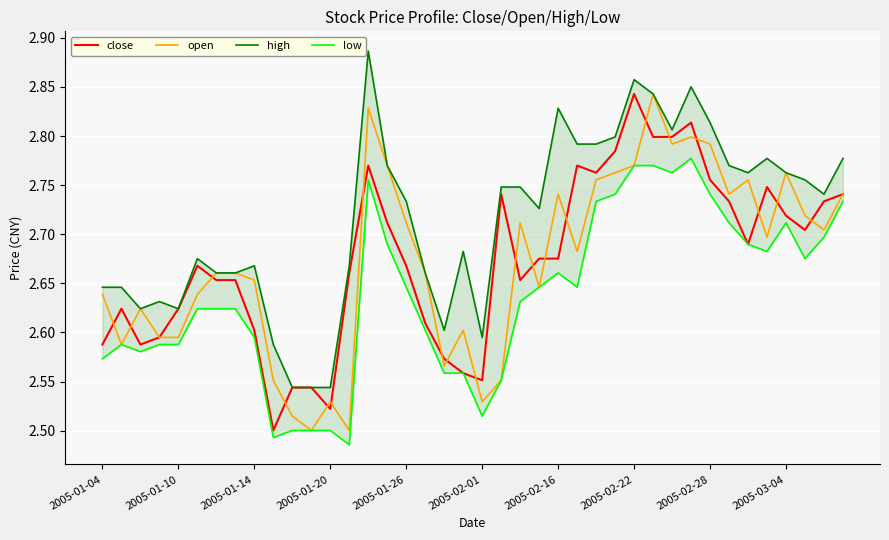

The low series shows 2.6 at 25. True or false?

True